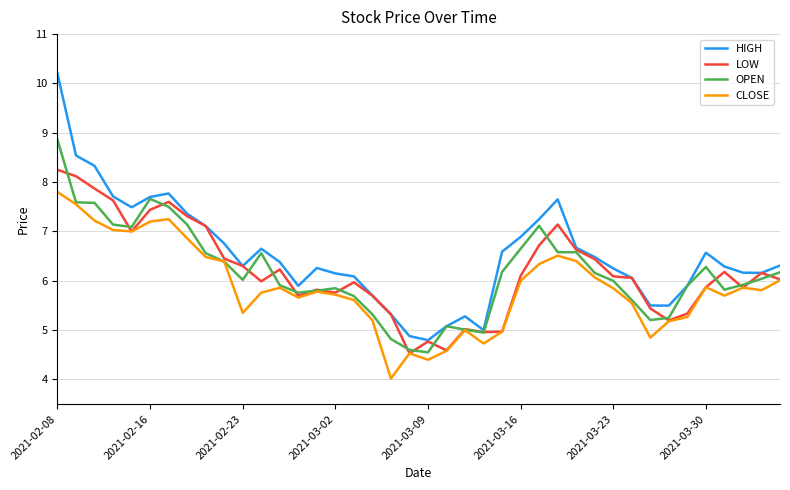

What is the greatest value displayed?

10.2